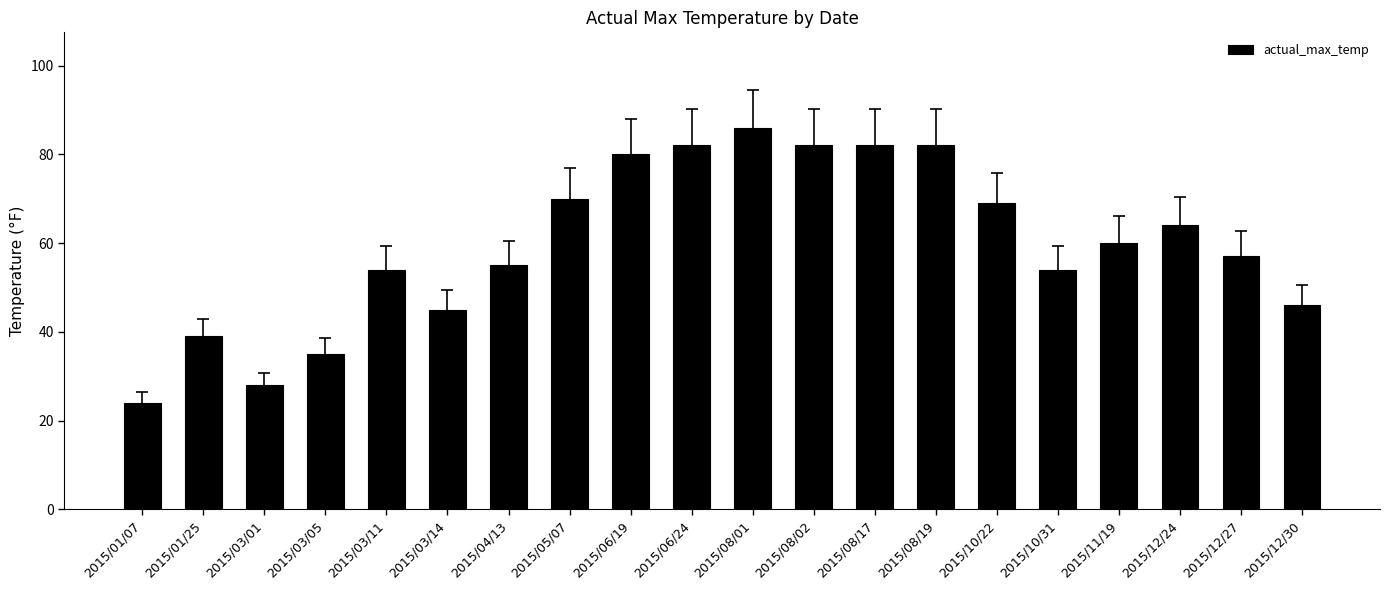

What is the average value?

60